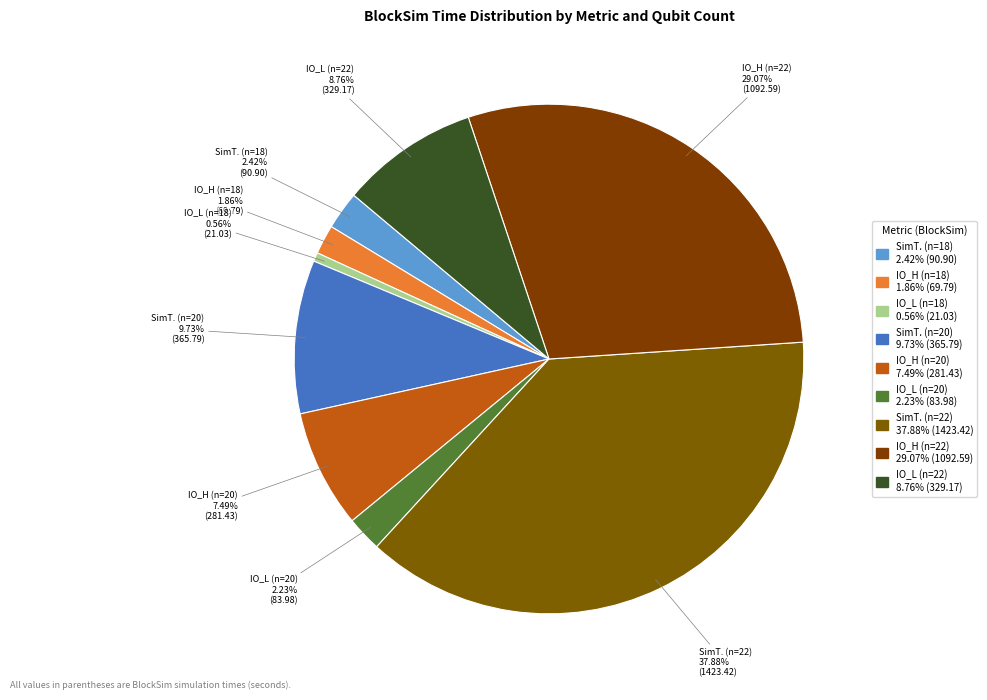

Does IO_L (n=18) account for over 50% of the chart?

No